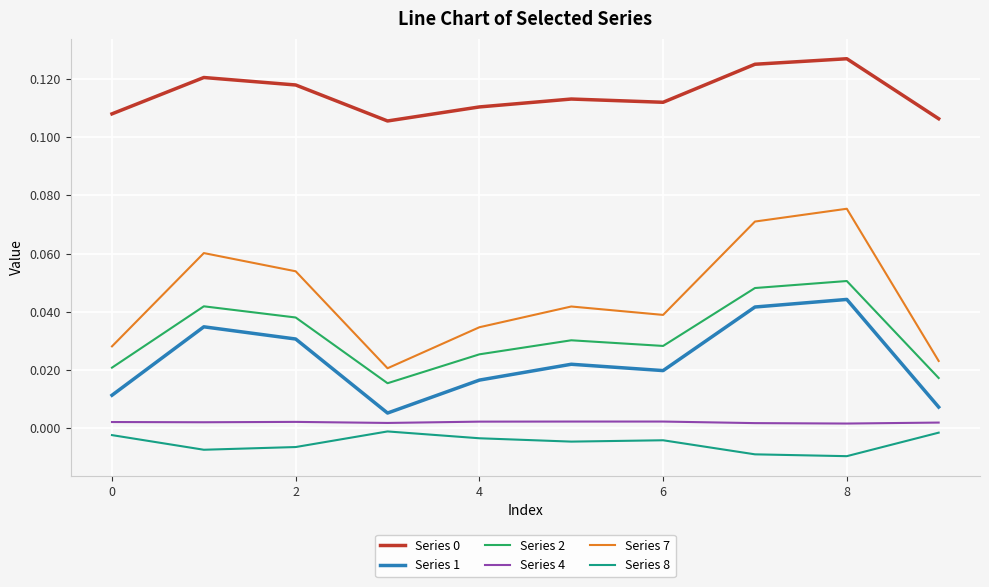

Which series has the widest spread of values?

Series 7